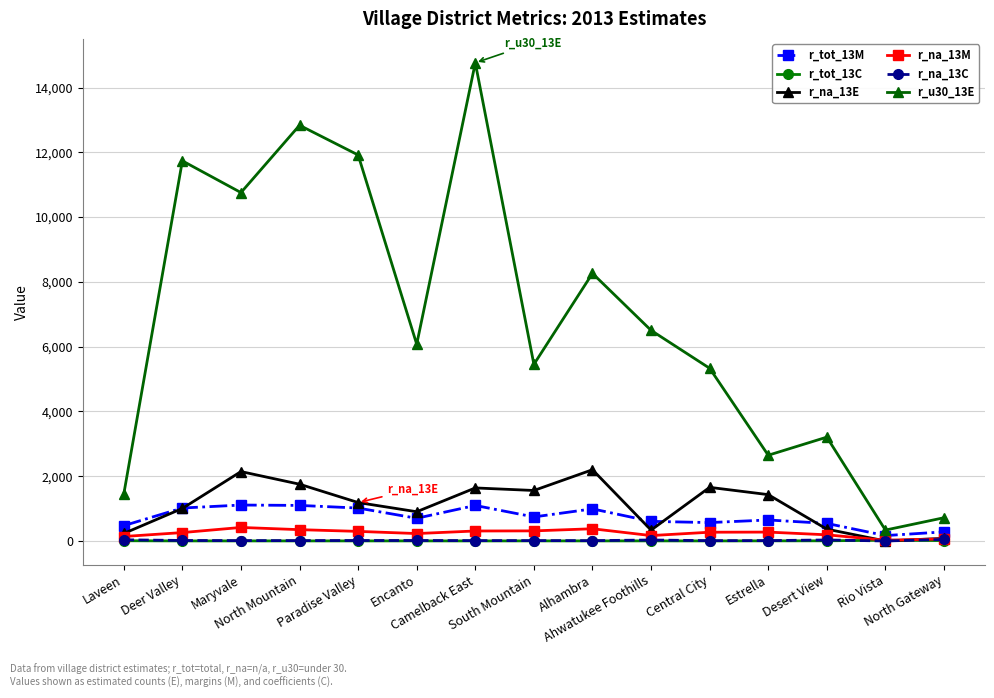

Where is the first local minimum for r_na_13E?

Encanto